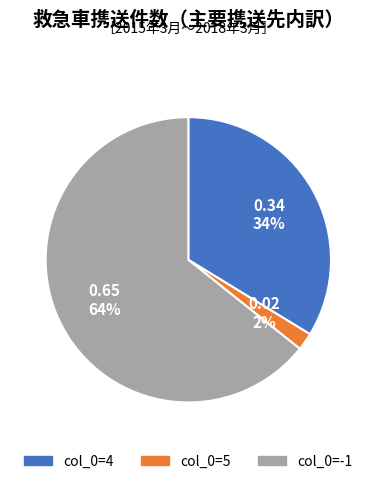

Is it true that col_0=4 is 34% of the pie?

True